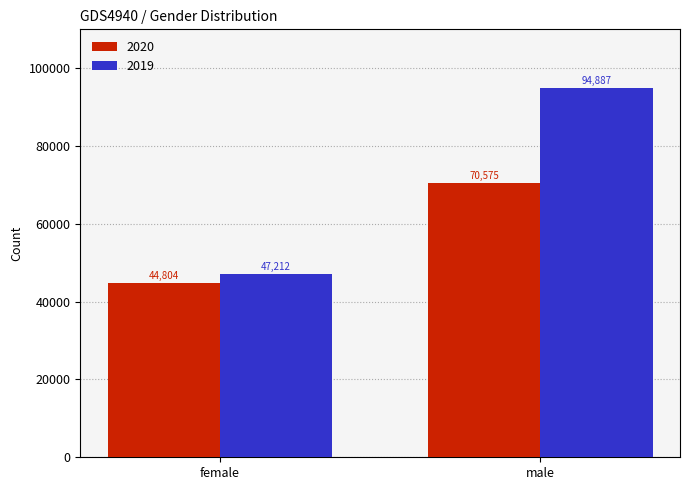

How many bars are there in total?

4